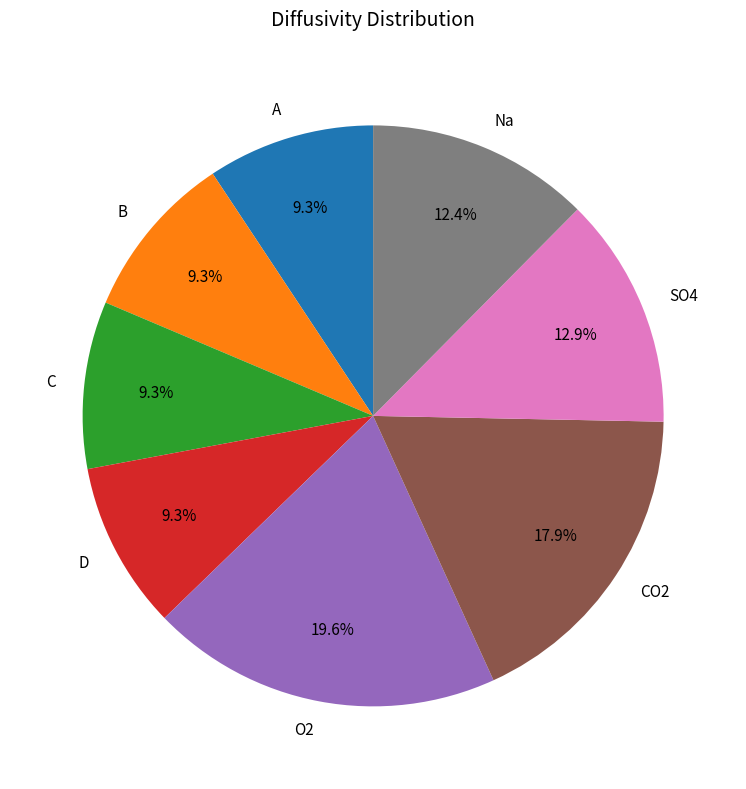

Does A account for over 50% of the chart?

No